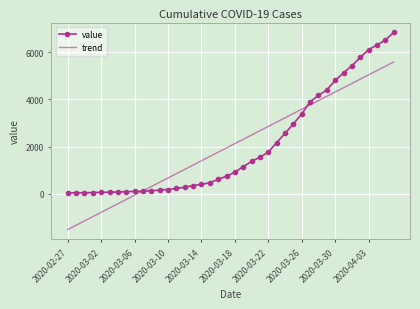

List the series in order of their peak value, lowest first.

trend, value